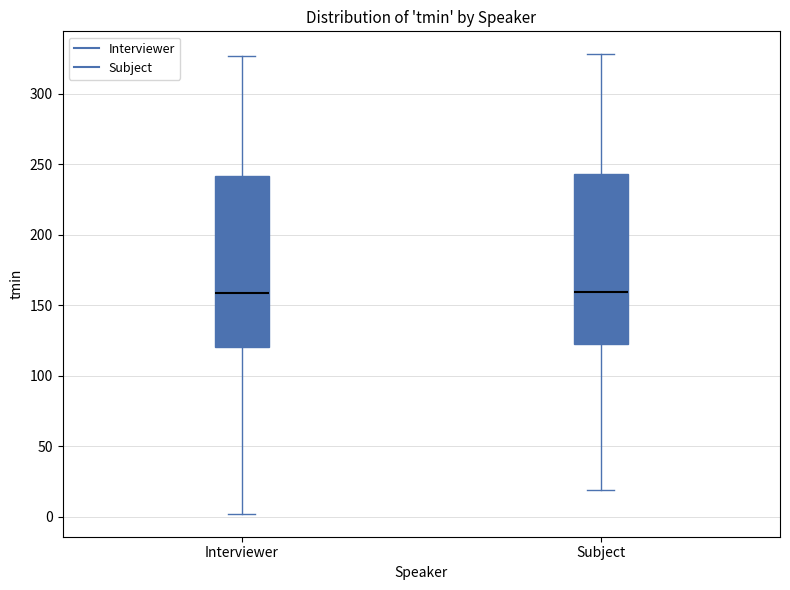

Reading left to right, transcribe this box plot: for each box, give where its median line is, the range the box spans, and where its two whiskers end, as read against the y-axis. The values are not printed on the chart, so give them approximately, as read against the axis.

Interviewer: median 160, box 120 to 240, whiskers 0 to 325
Subject: median 160, box 125 to 245, whiskers 20 to 330